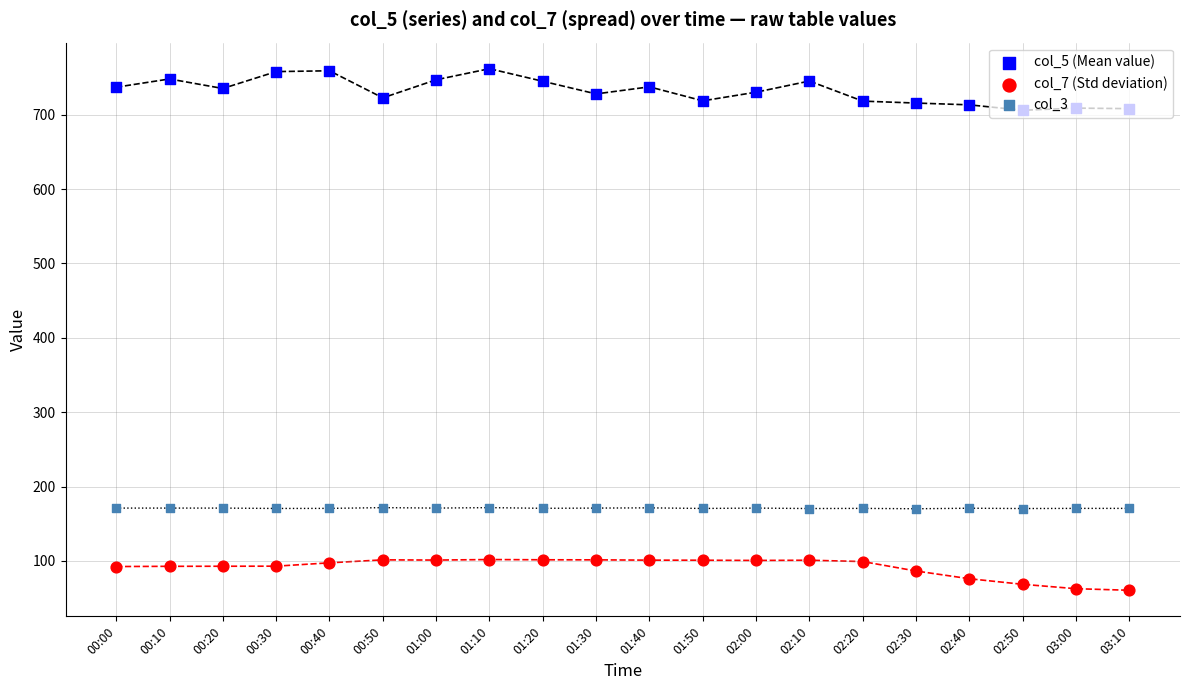

What are all the series names shown in the legend?

col_5 (Mean value), col_7 (Std deviation), col_3